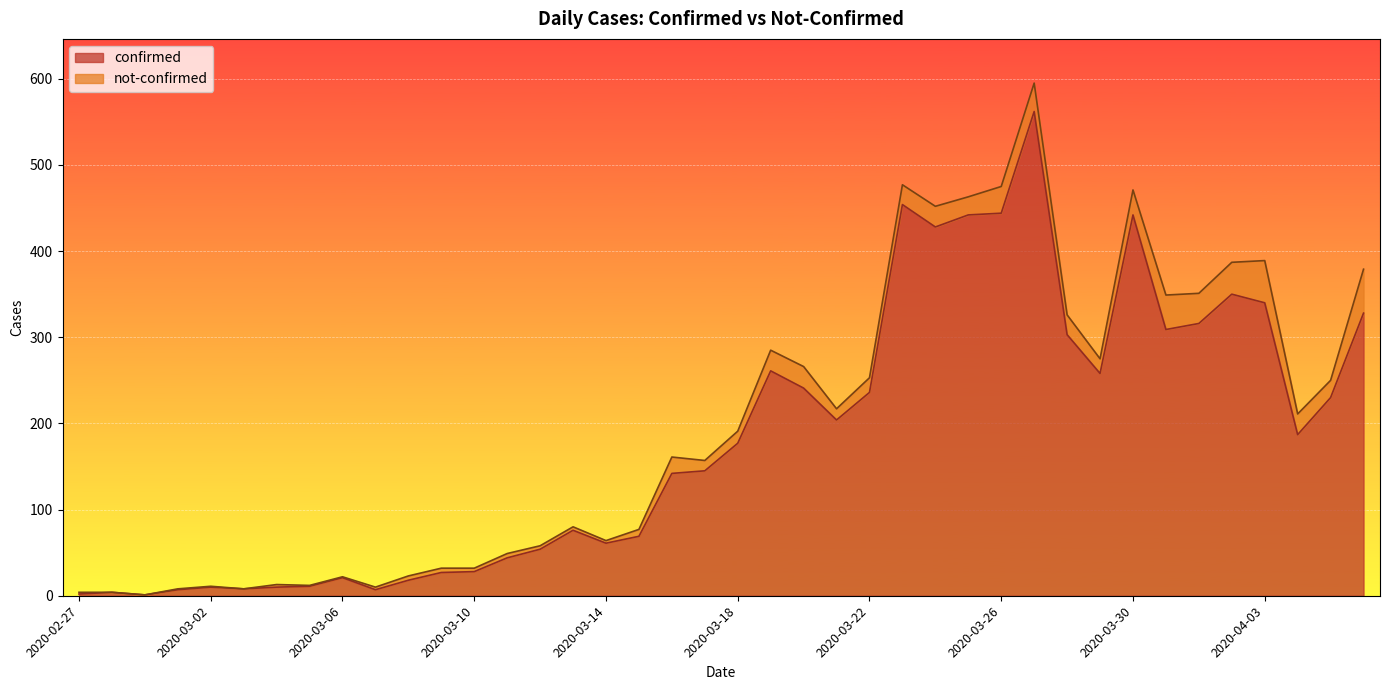

True or false: the data shows 0 at 2020-02-29.

False